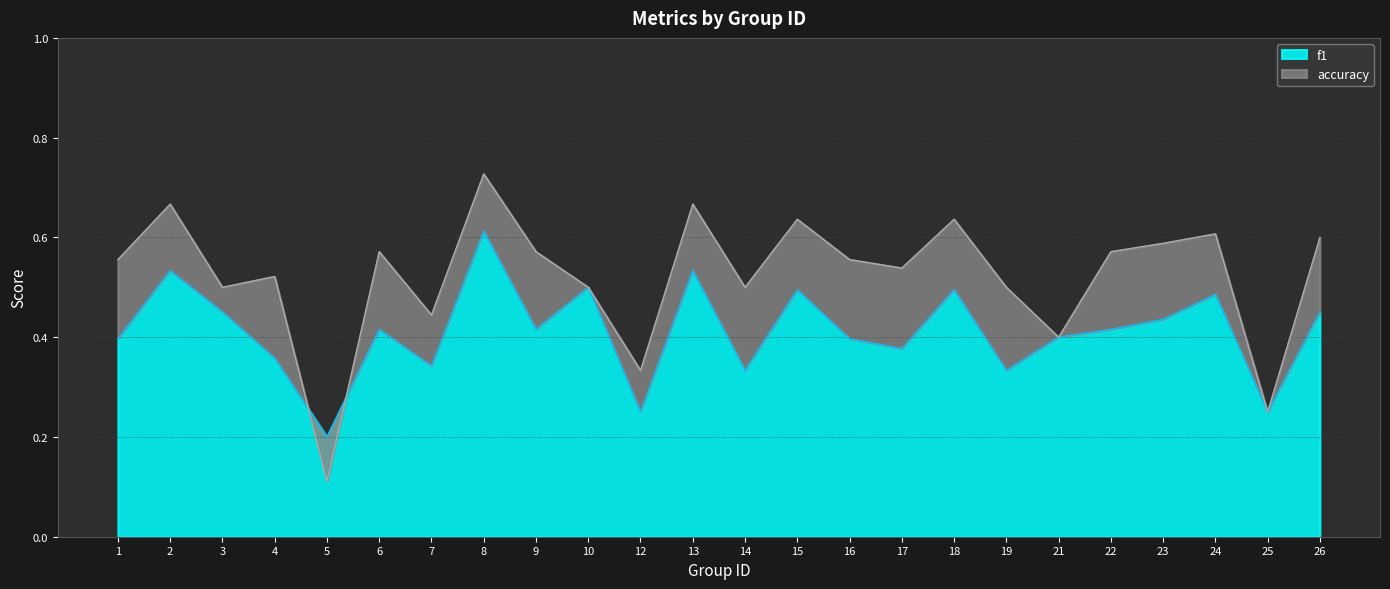

Is it true that accuracy equals 0.7 at 2?

True